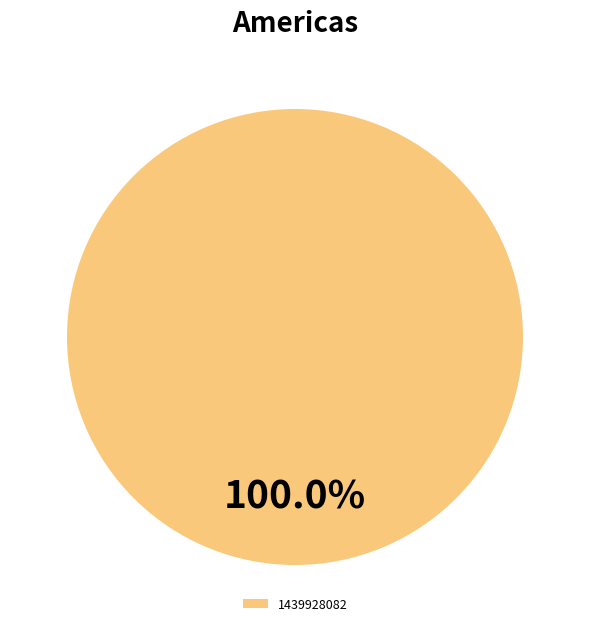

Which slice represents more than half of the pie?

1439928082